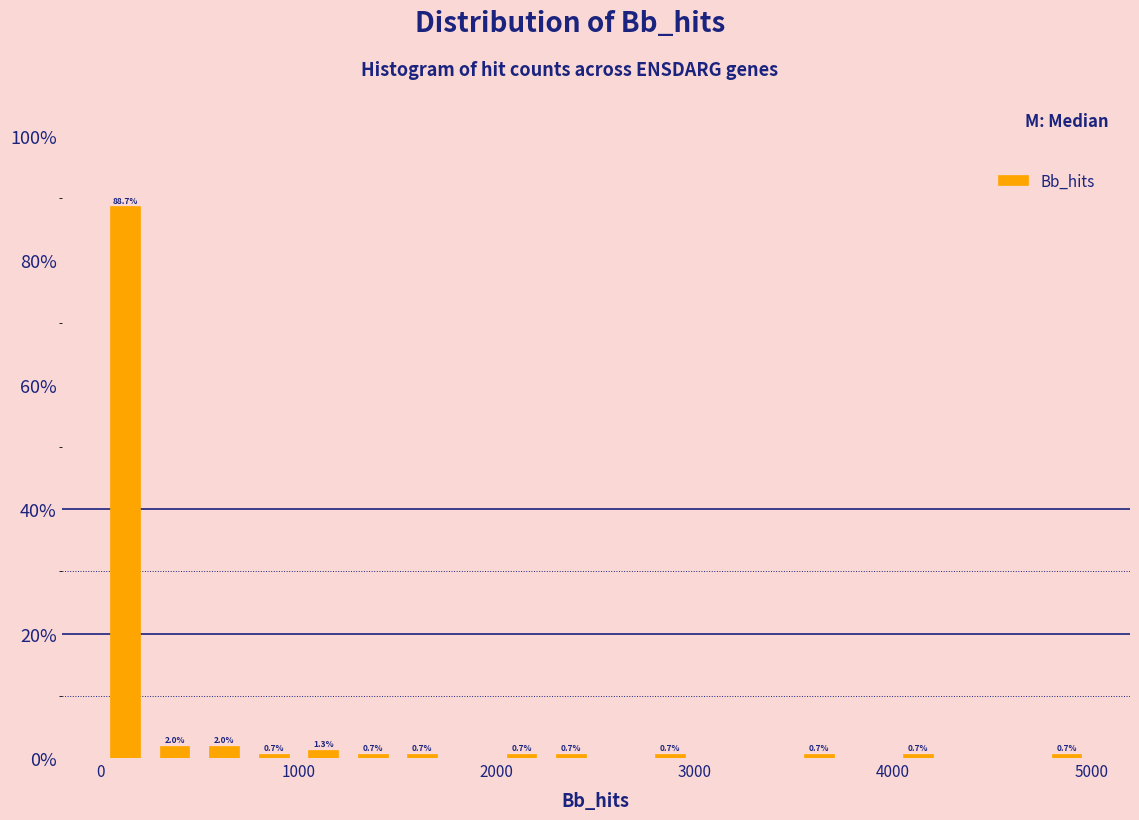

Around what value on the x-axis is the tallest bar? Give the approximate position of its centre, as read against the axis.

100